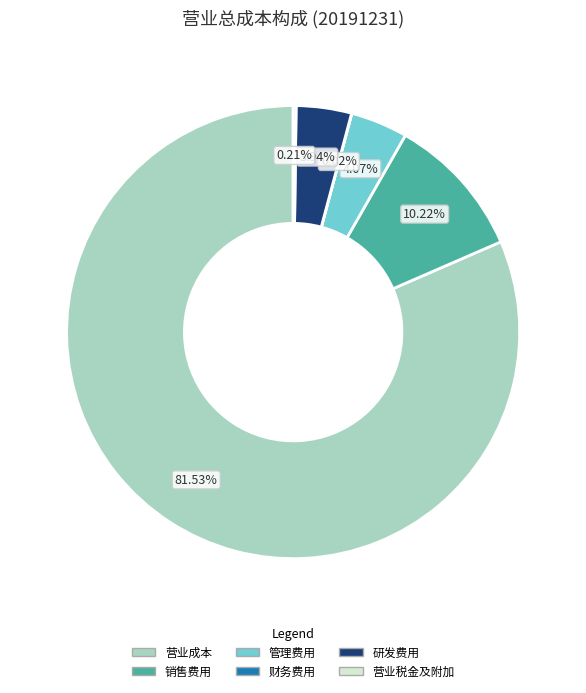

To the nearest percent, what is the difference between the 营业成本 and 销售费用 slice percentages?

71%